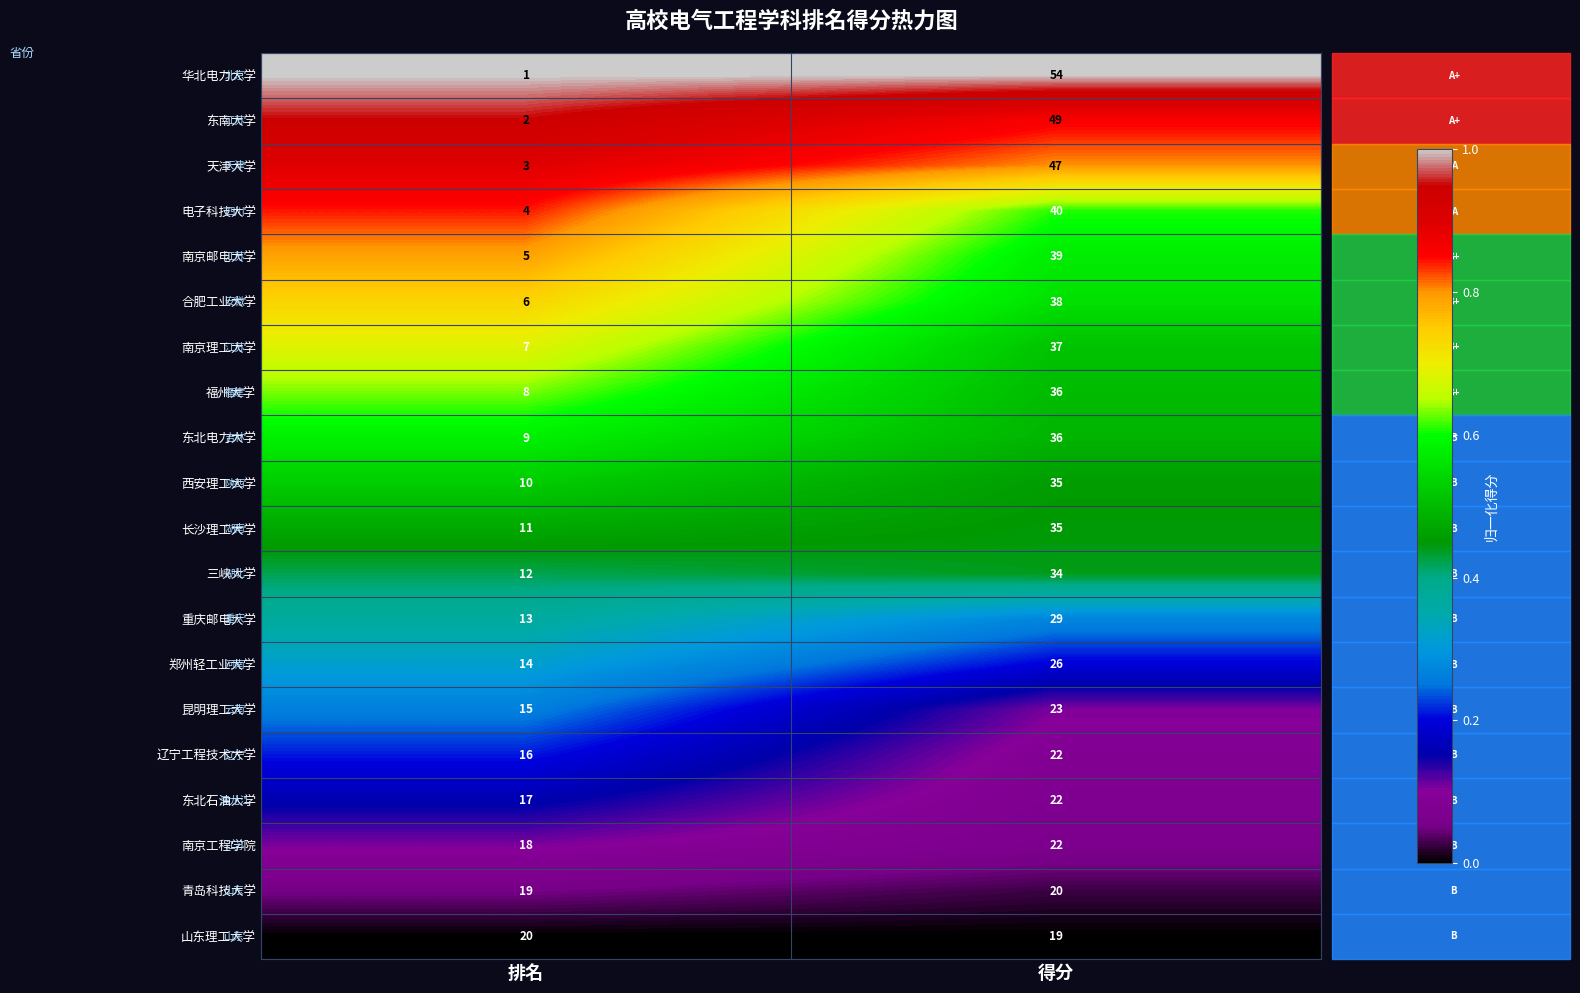

The value of 郑州轻工业大学 at 得分 is 26. True or false?

True